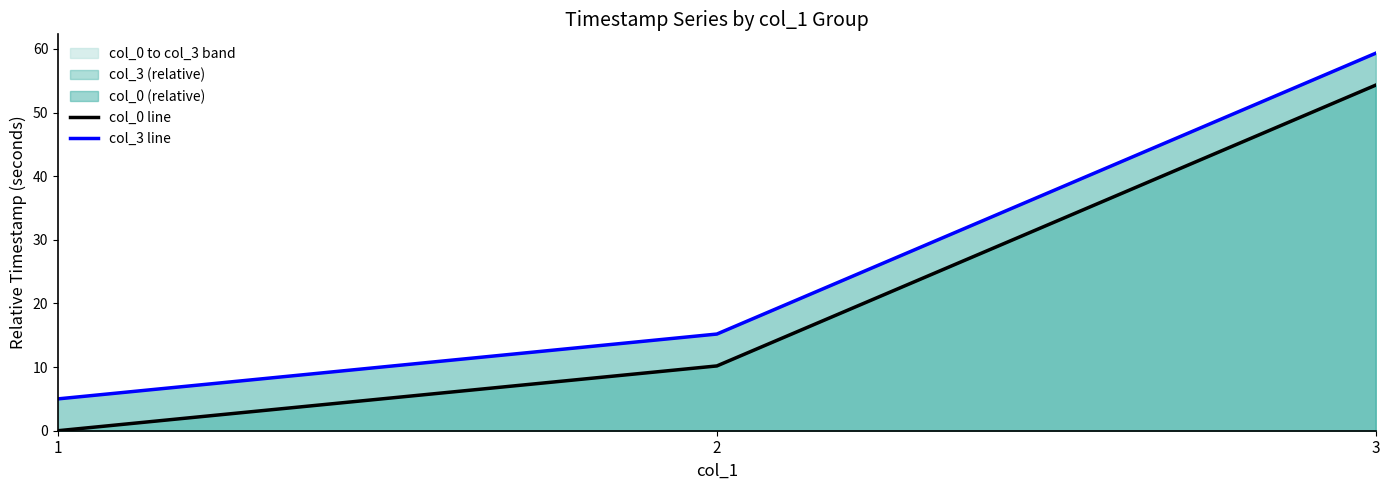

Reading left to right, list all the values displayed in this chart.

col_0 line: 1=0.0	2=10.2	3=54.3
col_3 line: 1=5.0	2=15.2	3=59.3